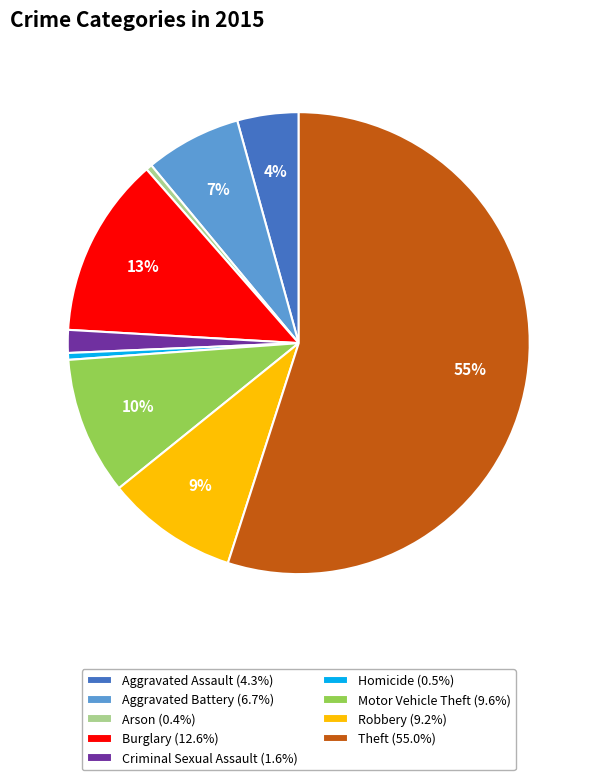

To the nearest percent, what portion does Criminal Sexual Assault represent?

2%